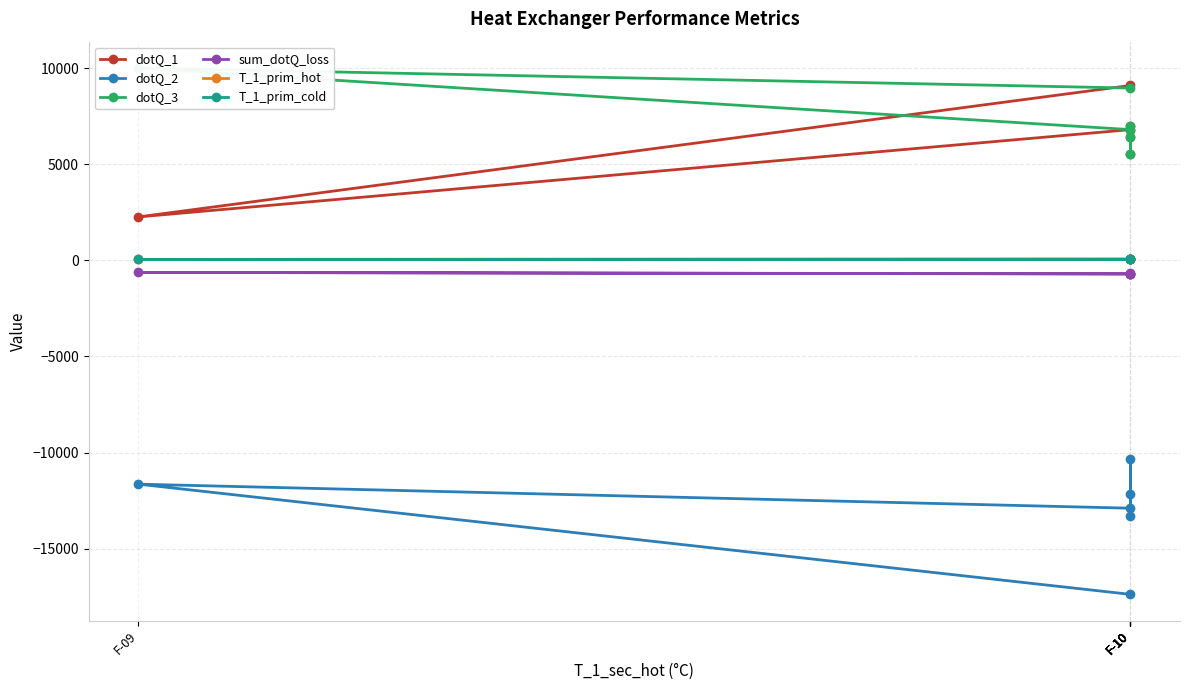

Which category has the lowest value across all series?

F-10